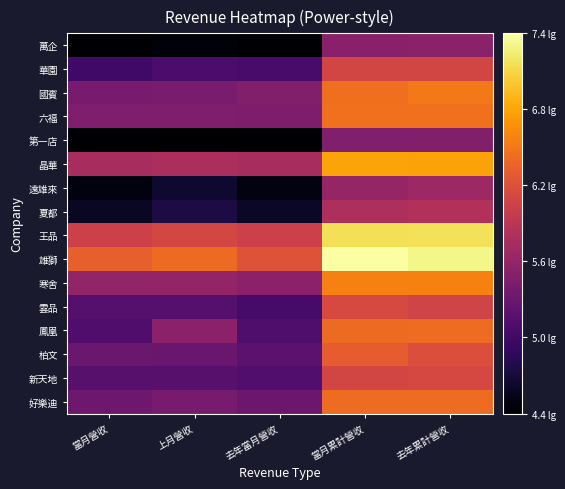

Which label corresponds to the largest value in the chart?

當月累計營收